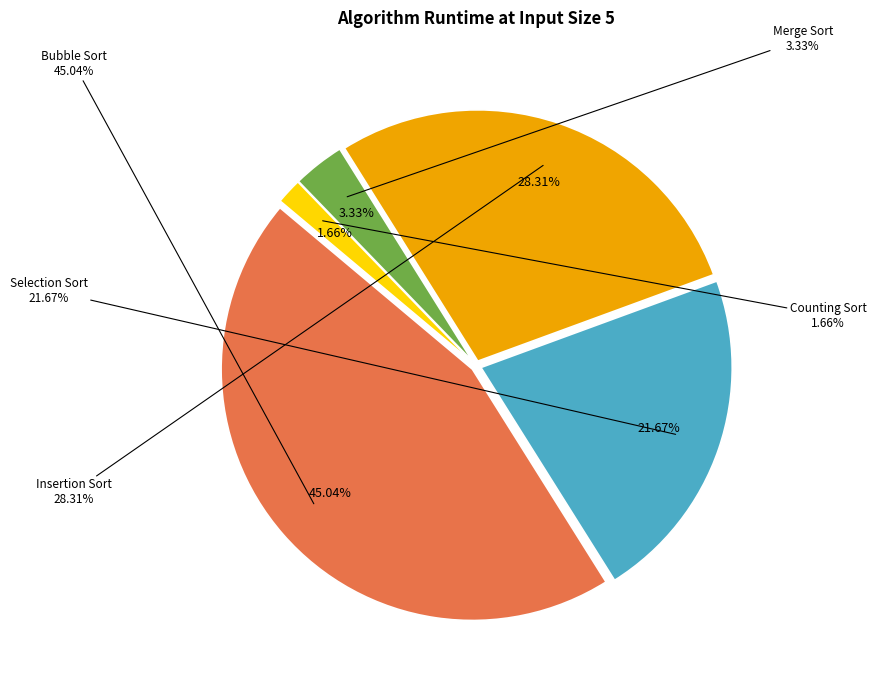

Does Merge Sort account for over 50% of the chart?

No